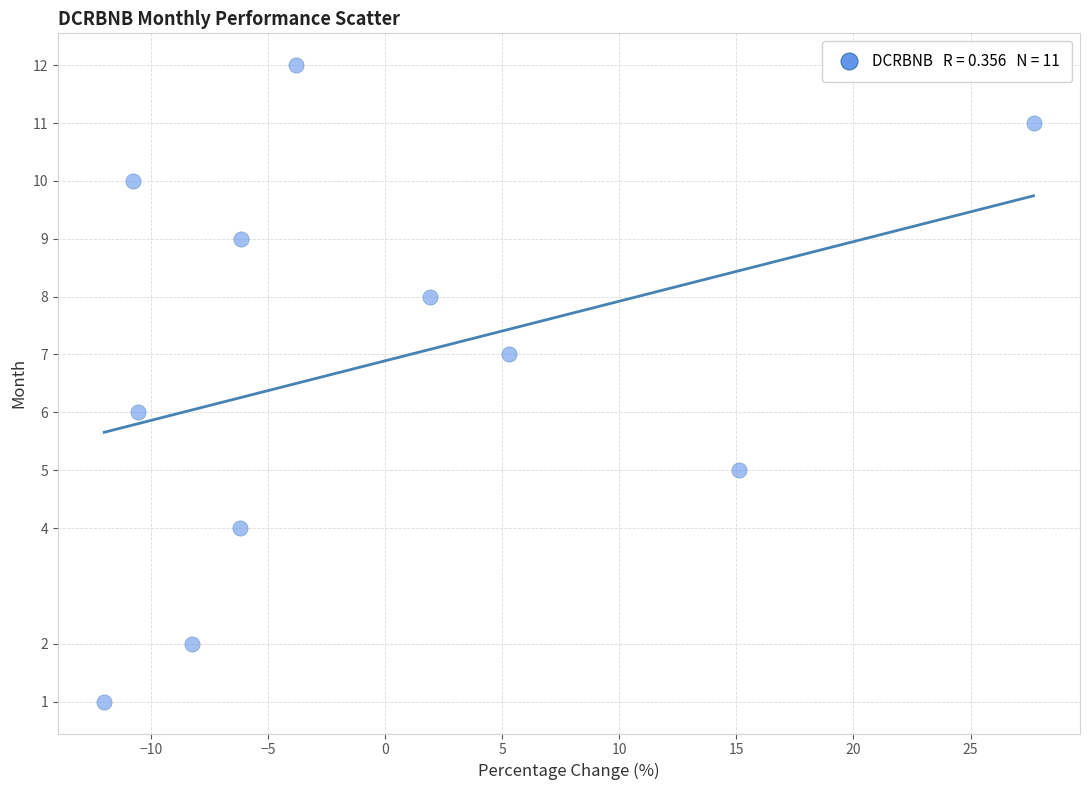

What is the average Y value?

7